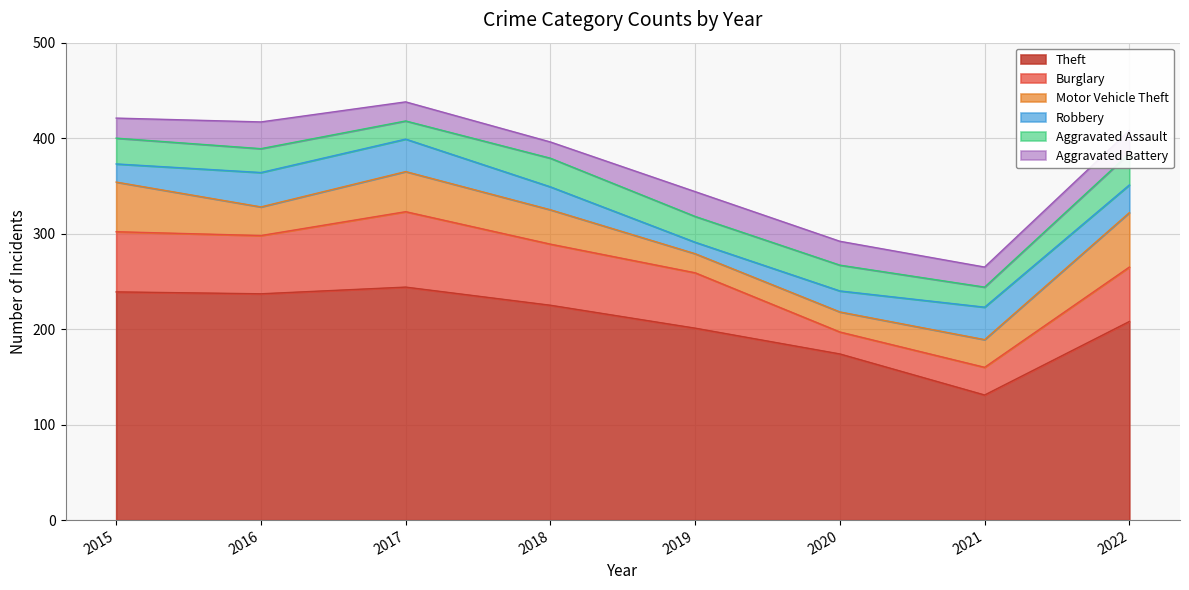

Which series has the largest total across all categories?

Theft